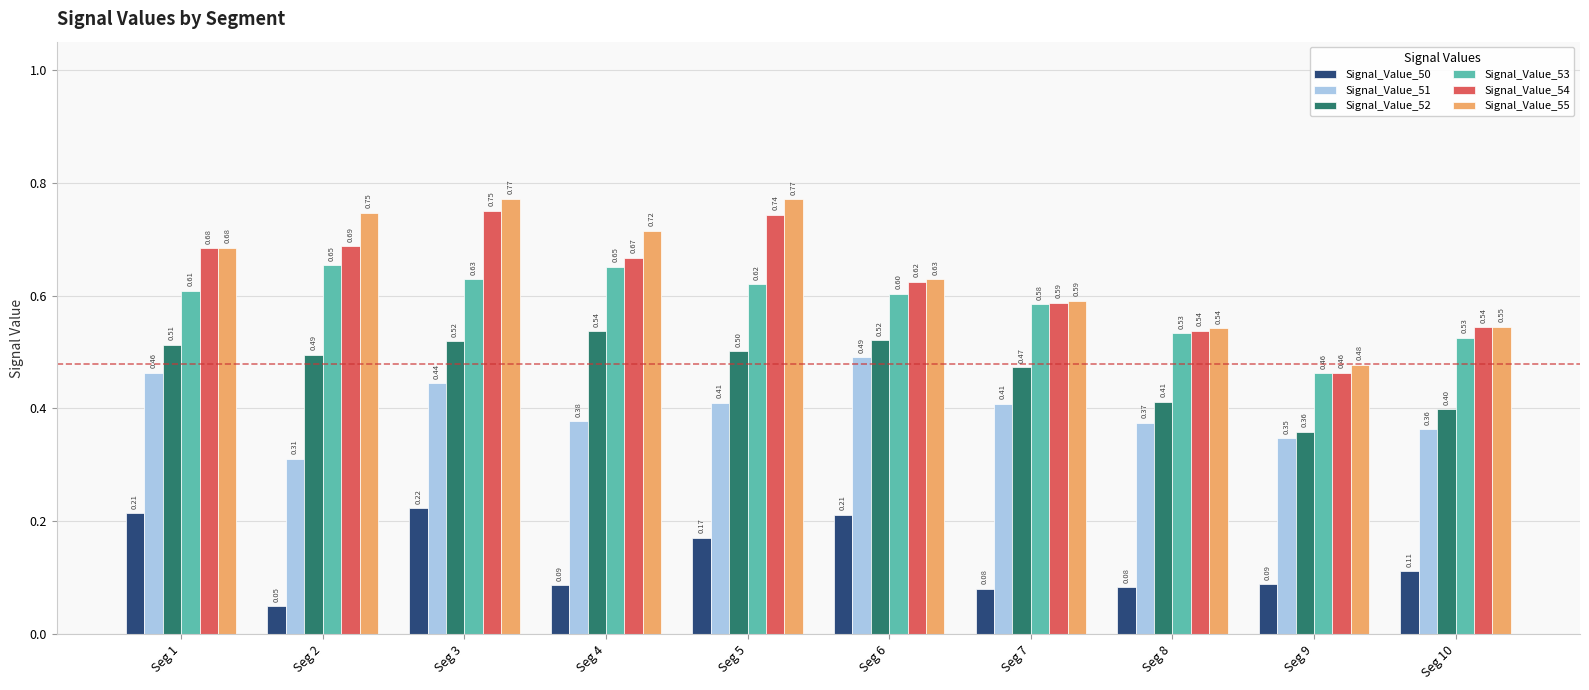

At how many categories does at least one series exceed 0?

10